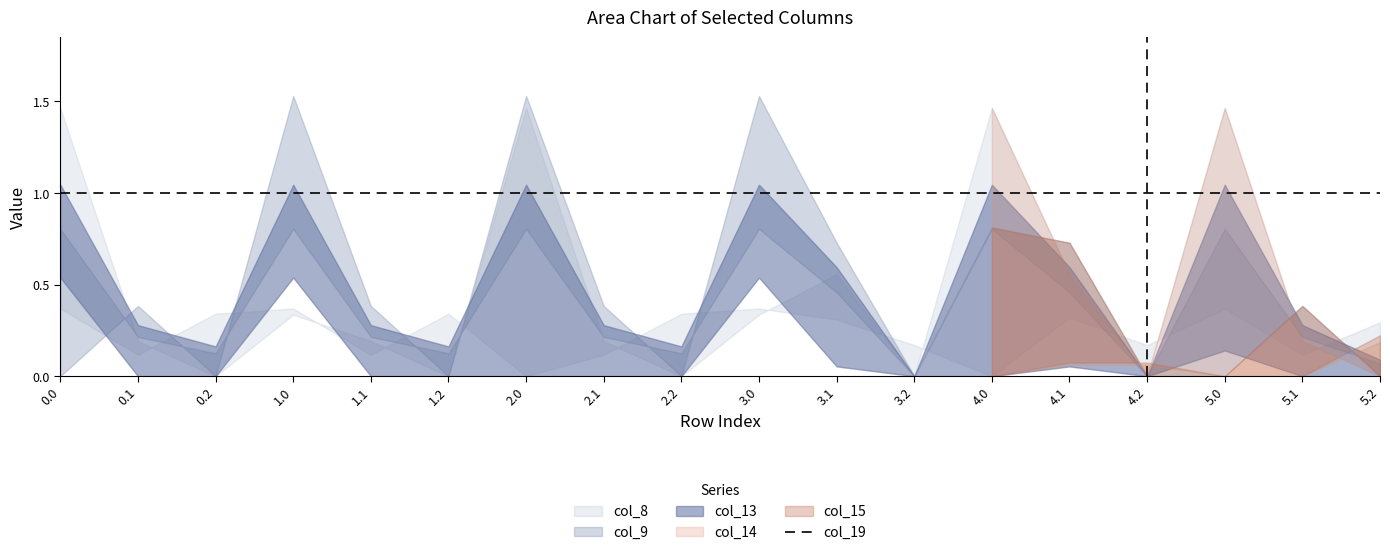

Does the chart display data point markers on the line(s)?

No